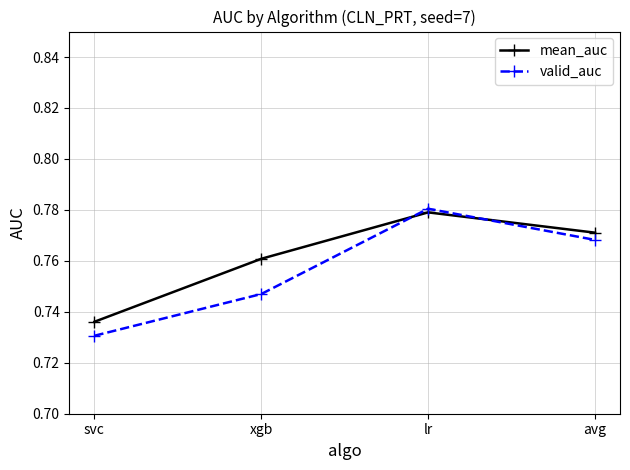

Which series has the largest range (max minus min)?

valid_auc